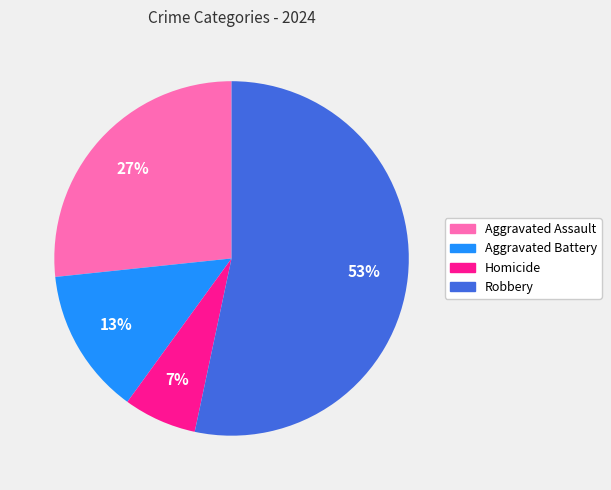

The Aggravated Assault slice represents 13% of the pie. True or false?

False